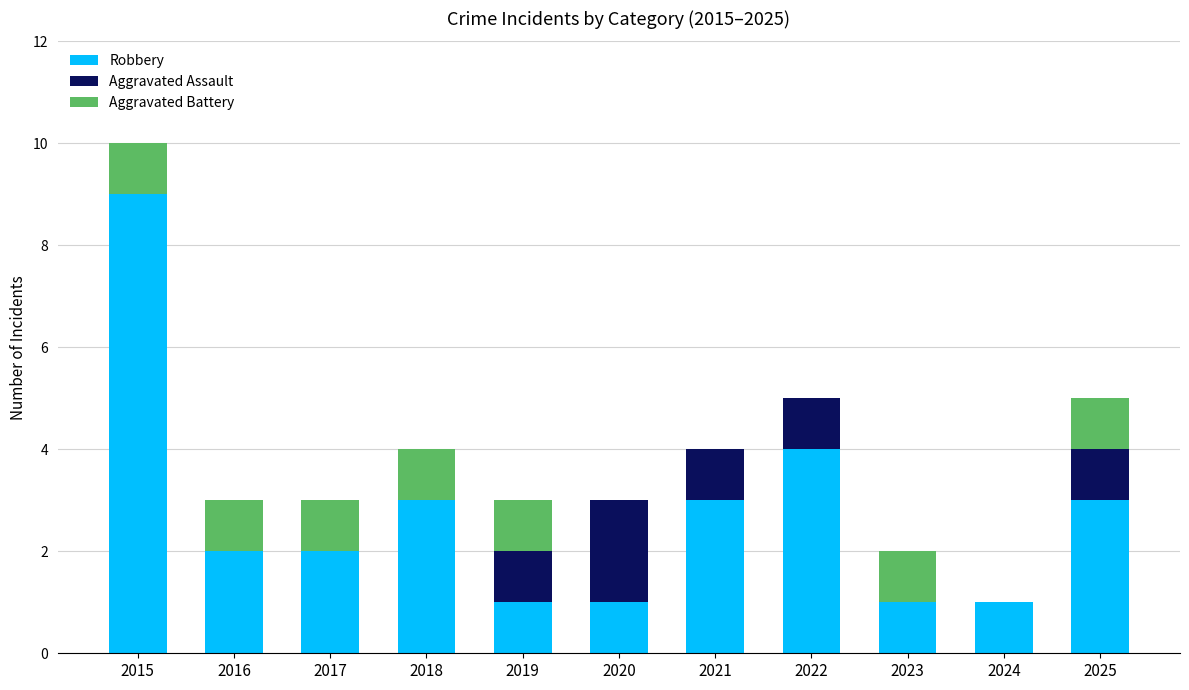

What are all the series names shown in the legend?

Robbery, Aggravated Assault, Aggravated Battery